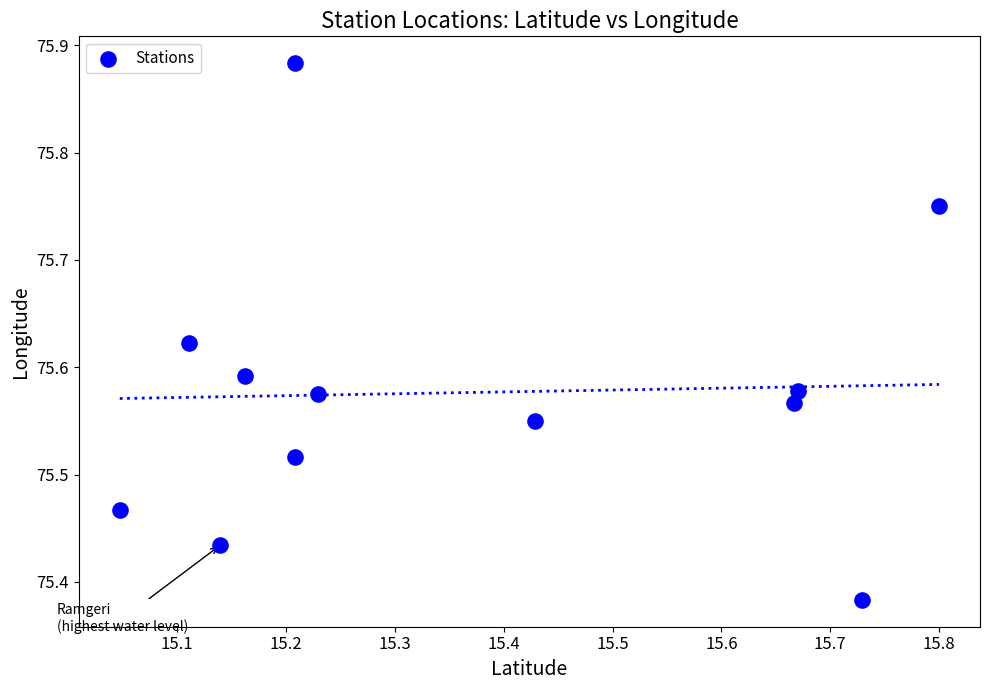

What is the average X value?

15.4